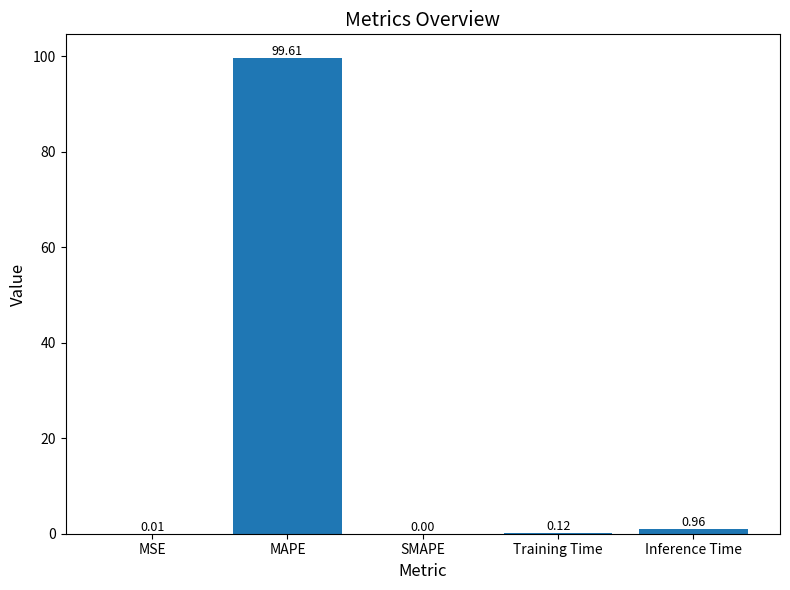

At which category does the chart reach its peak across all series?

MAPE